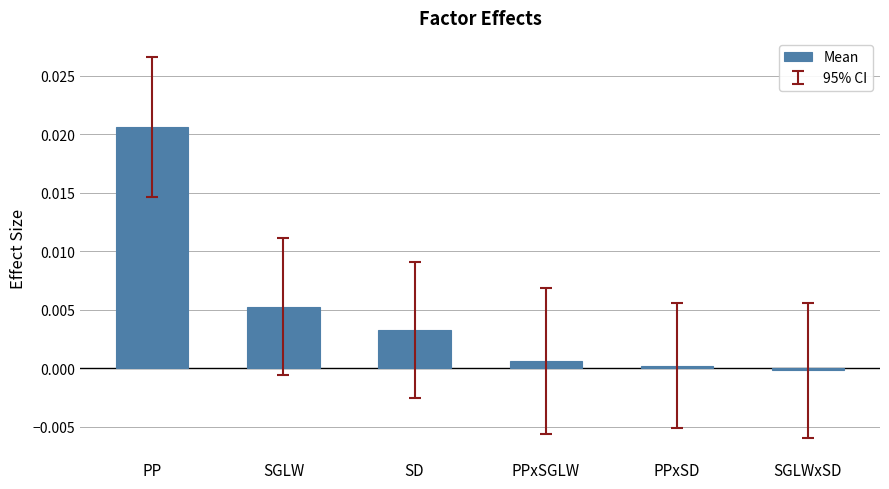

Count the number of data series in this chart.

1